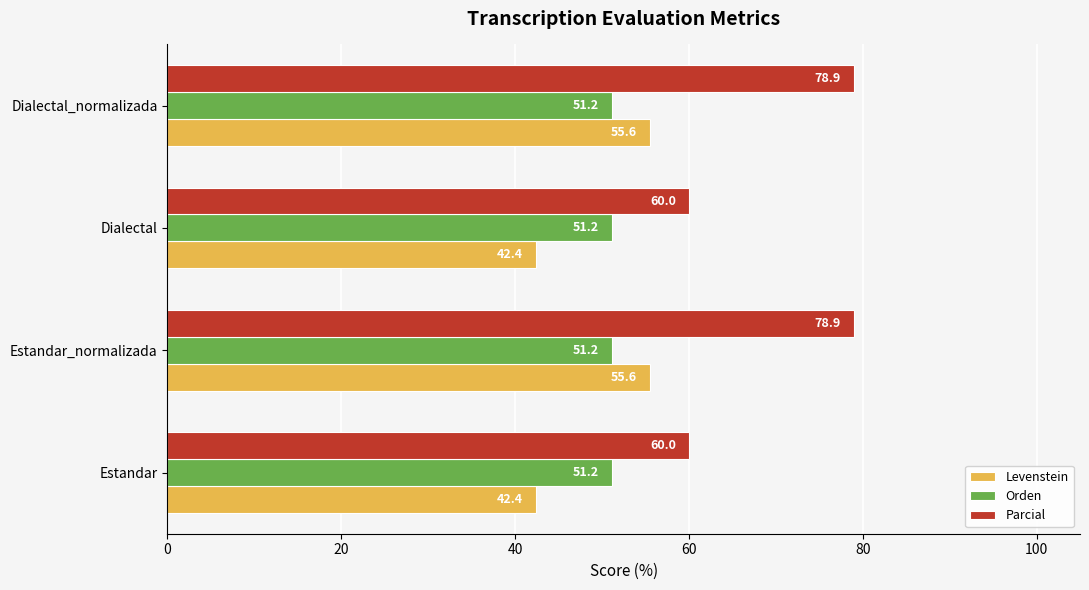

Is the value of Levenstein at Estandar_normalizada greater than the value of Parcial at Dialectal?

No